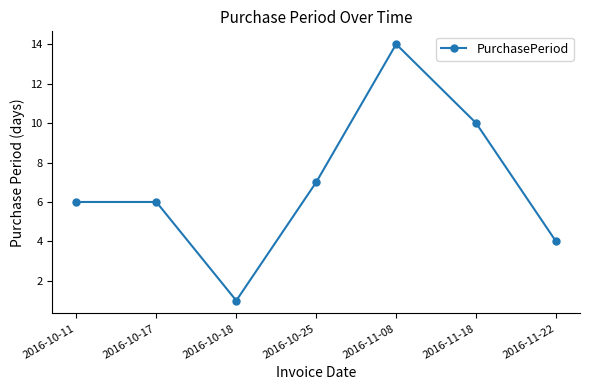

At which category does the chart reach its peak across all series?

2016-11-08